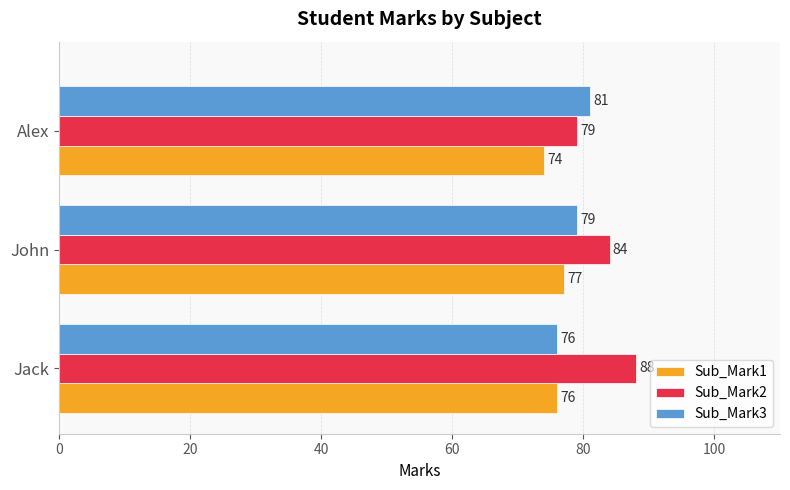

What is the total value across all series at Alex?

234